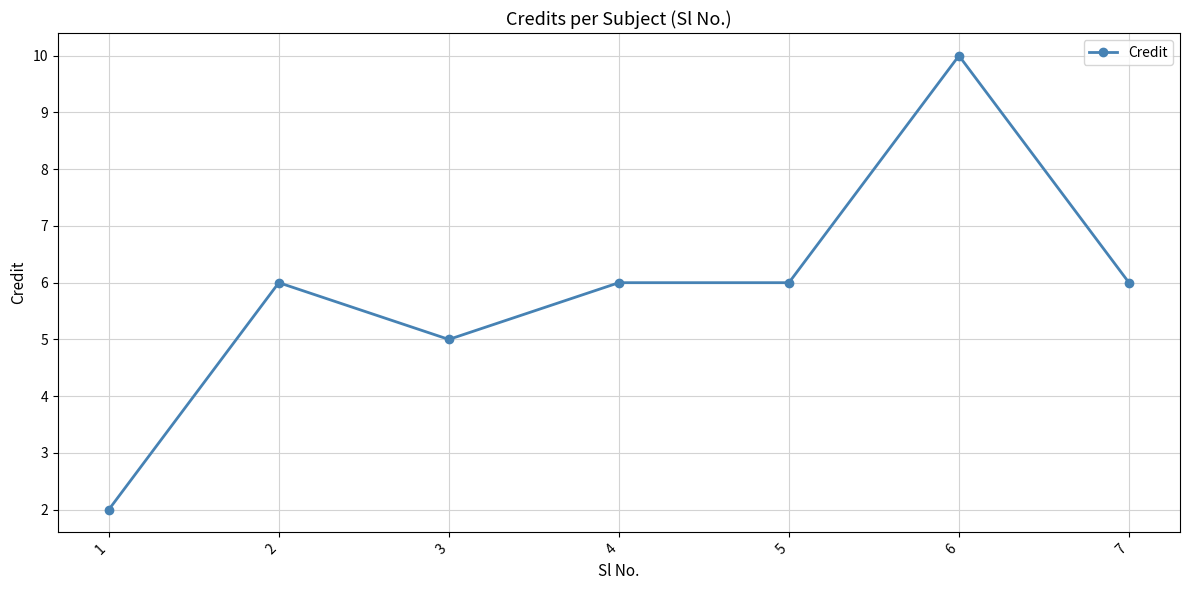

Read the value at 1.

2